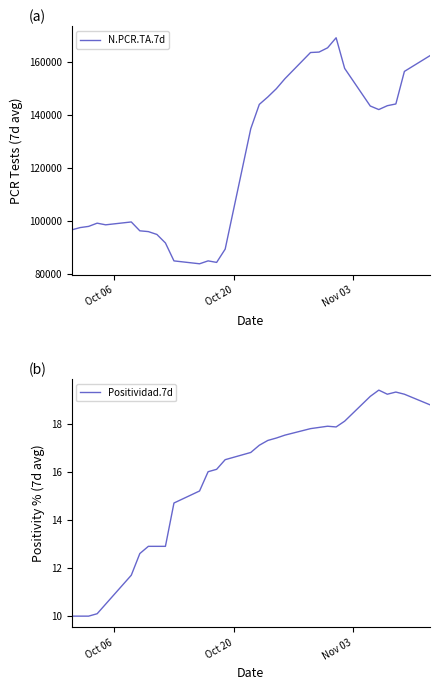

What is the highest value of the N.PCR.TA.7d series?

168974